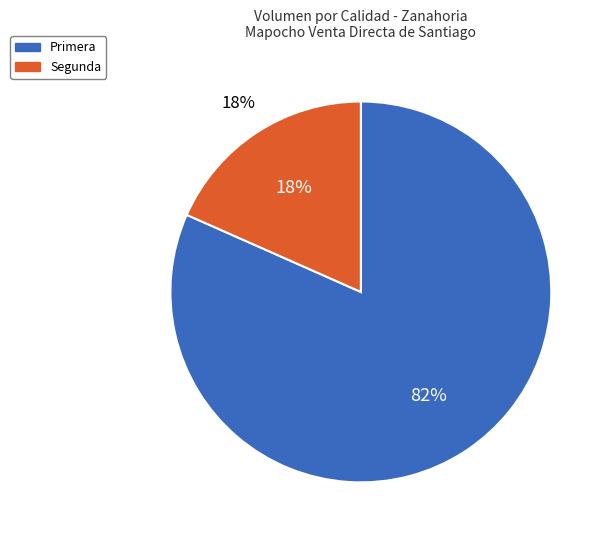

Rank the categories by value from highest to lowest.

Primera, Segunda